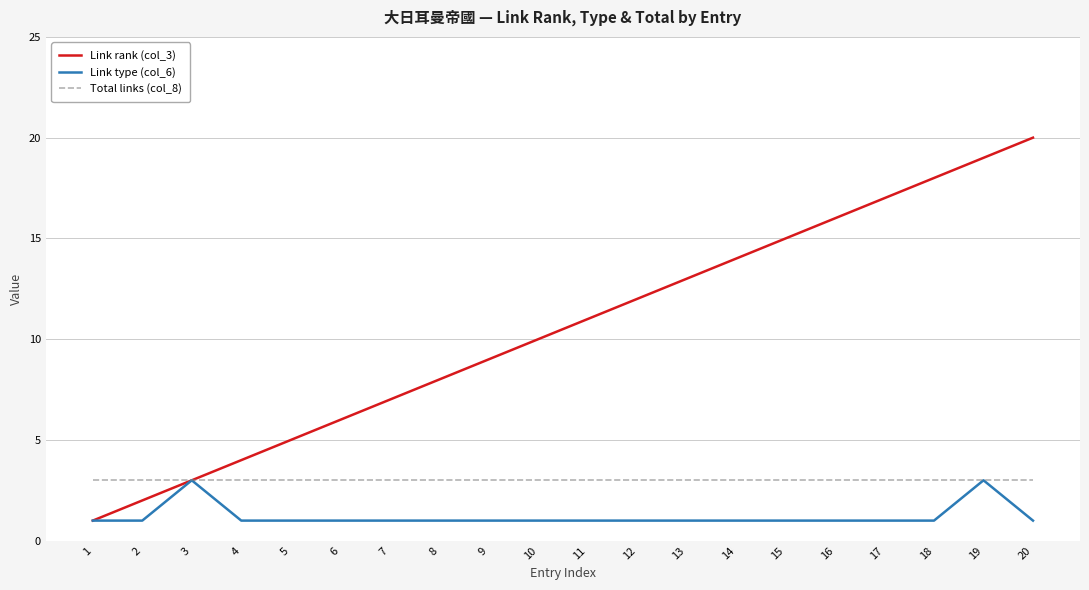

What are all the series names shown in the legend?

Link rank (col_3), Link type (col_6), Total links (col_8)